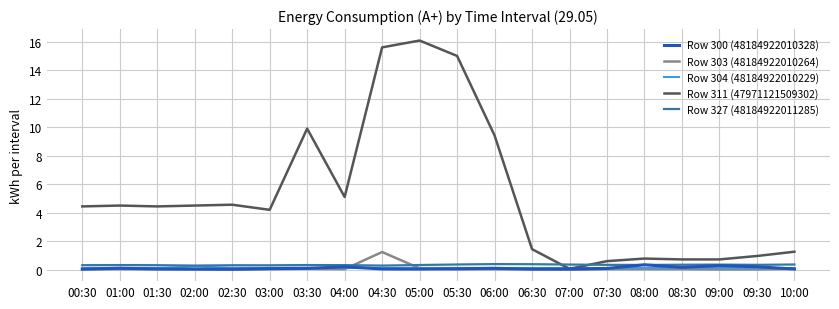

Which series changed the most between 04:00 and 05:30?

Row 311 (47971121509302)